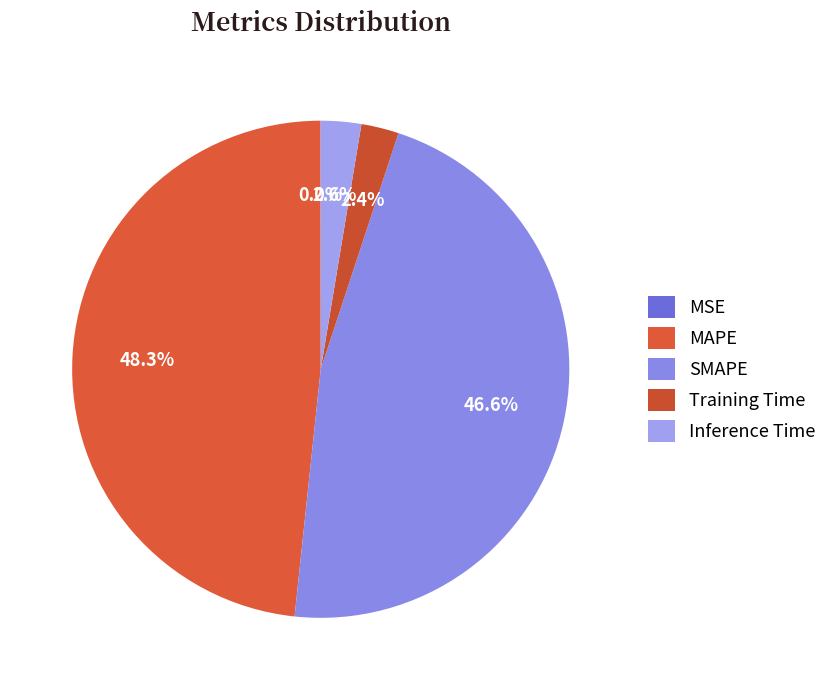

To the nearest percent, what is the combined percentage of MSE and SMAPE?

47%